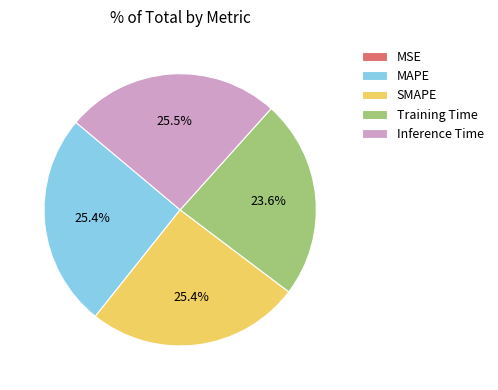

Which has a higher value, SMAPE or Training Time?

SMAPE